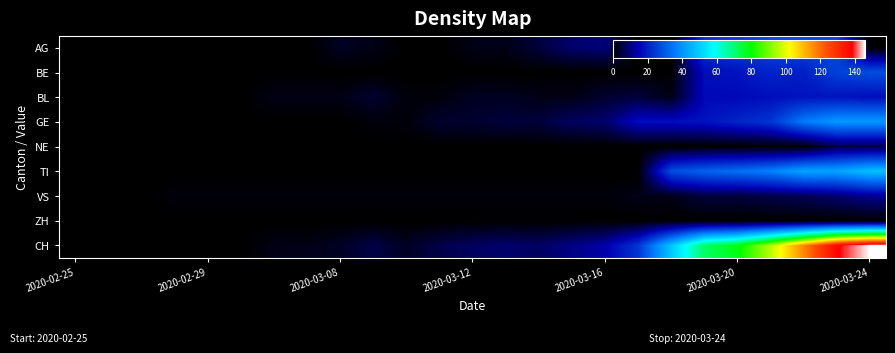

Rank the series by their maximum value, from lowest to highest.

ZH, NE, VS, BL, AG, BE, GE, TI, CH